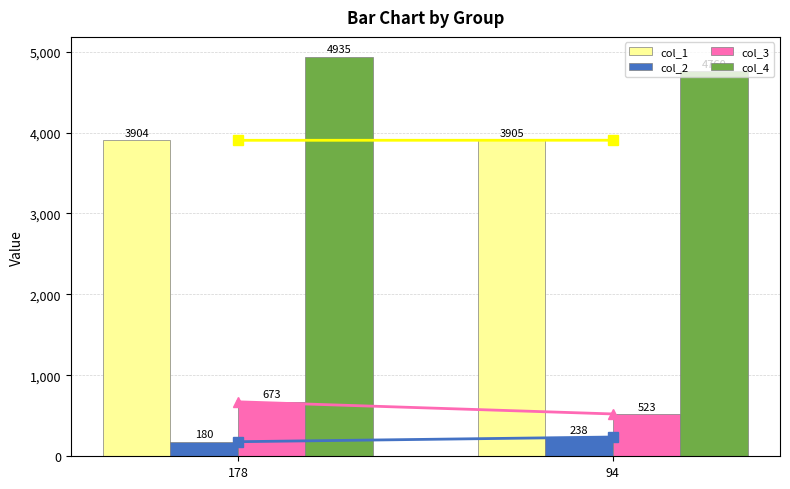

Which series has the largest total across all categories?

col_4